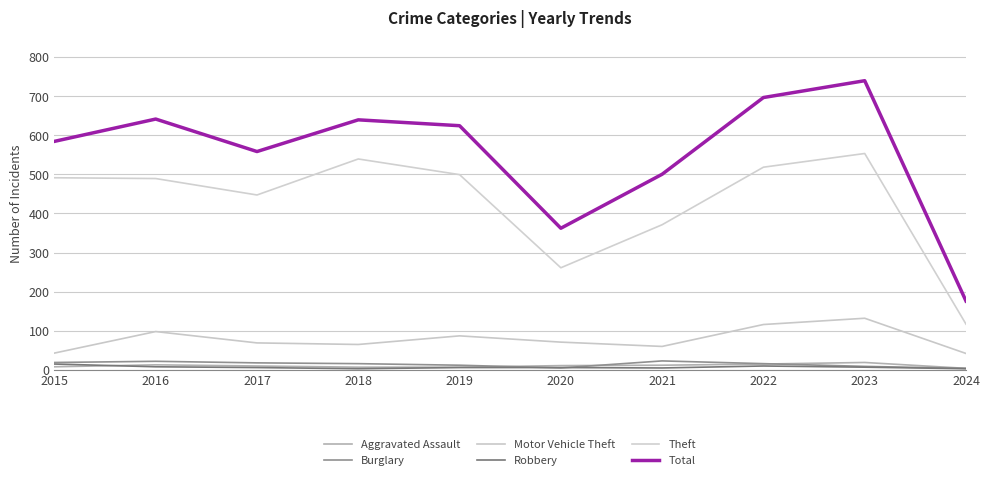

At which label does Total first exceed 624?

2016